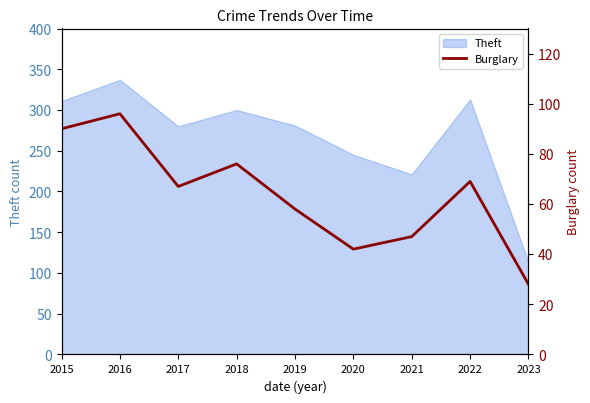

True or false: the data shows 22 at 2018.

False